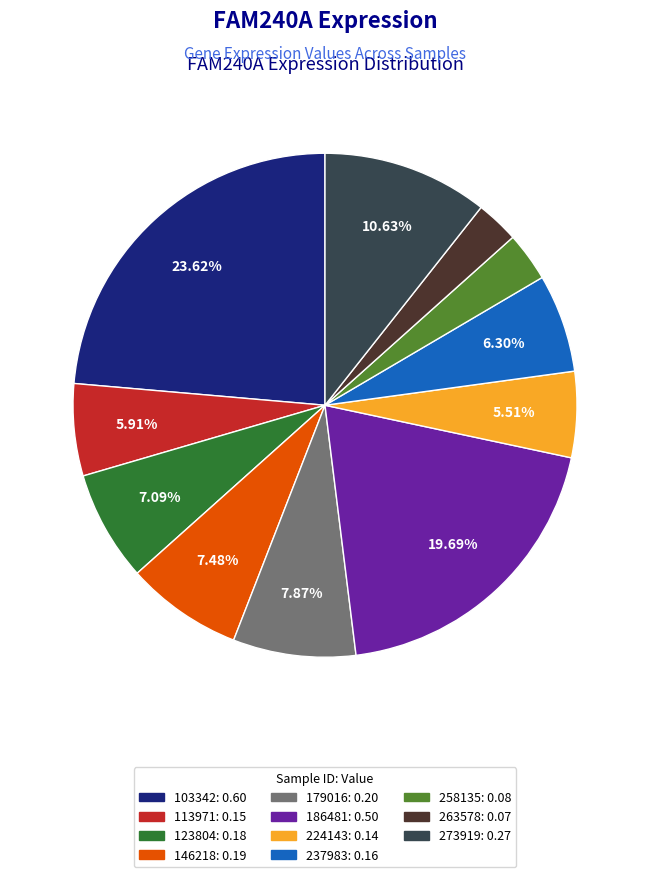

Does 103342: 0.60 represent more than half of the total?

No